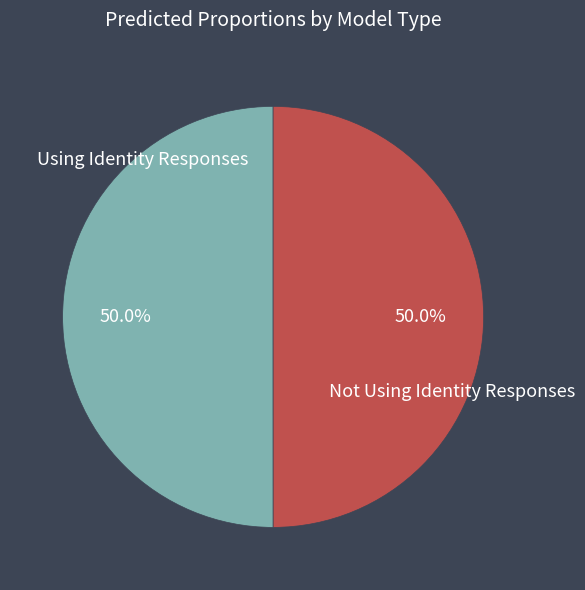

Count the number of slices in the pie.

2